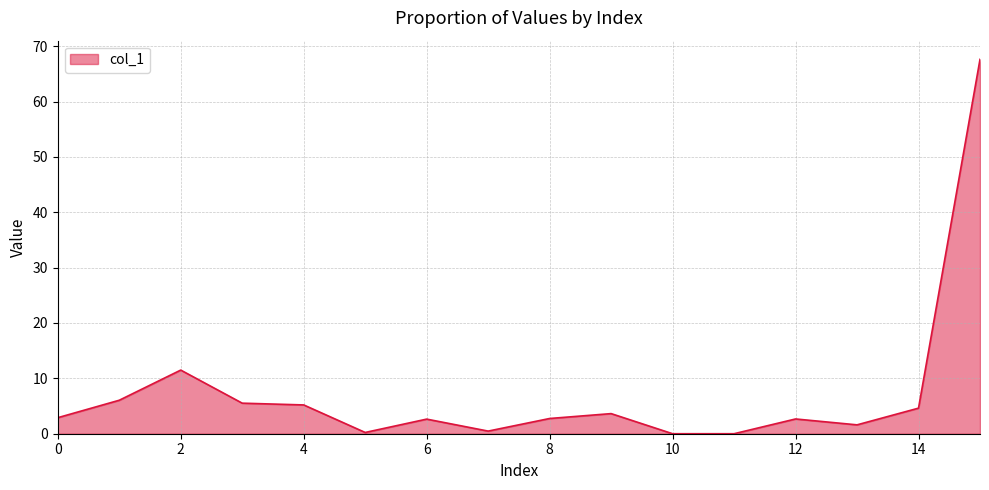

What is the difference between the maximum and second lowest values?

67.6